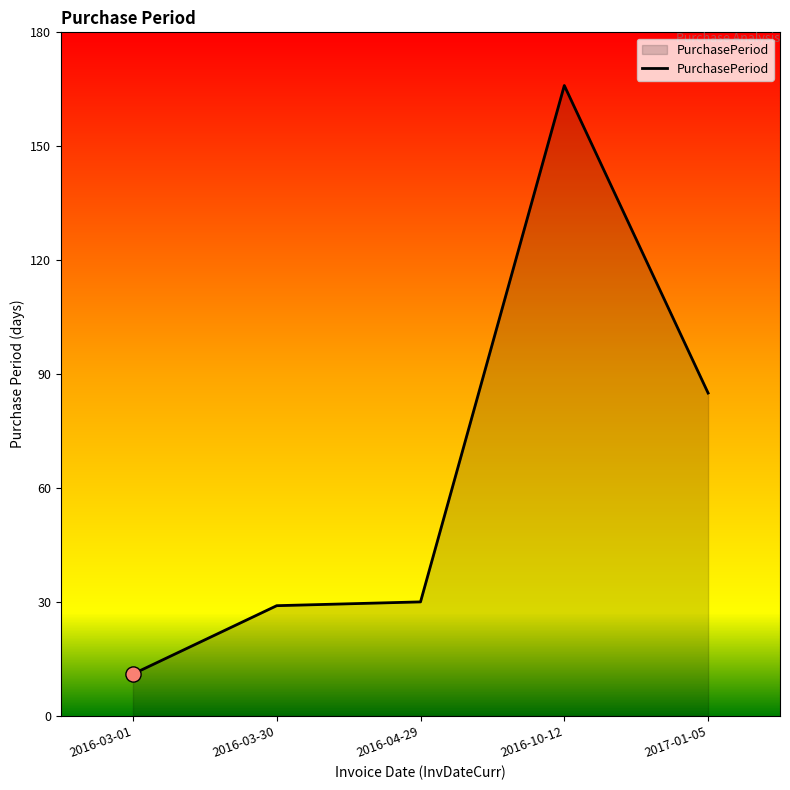

What is the change in value from 2016-03-01 to 2016-04-29?

+19